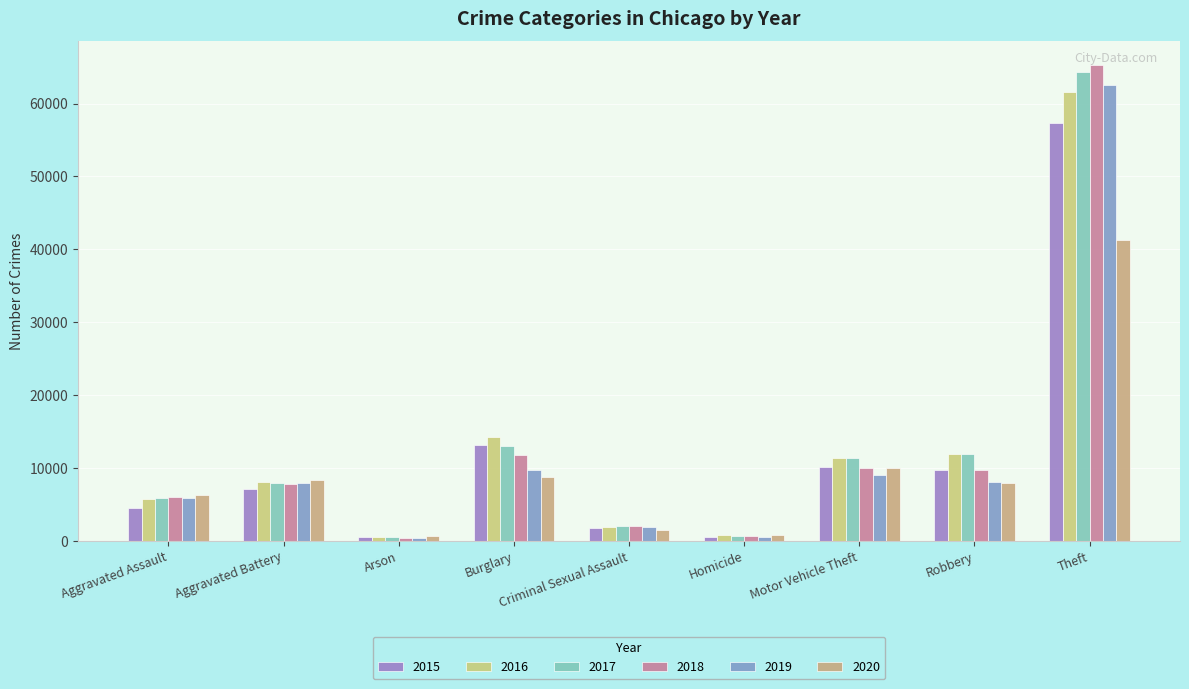

Is the value of 2020 at Aggravated Battery greater than the value of 2016 at Criminal Sexual Assault?

Yes